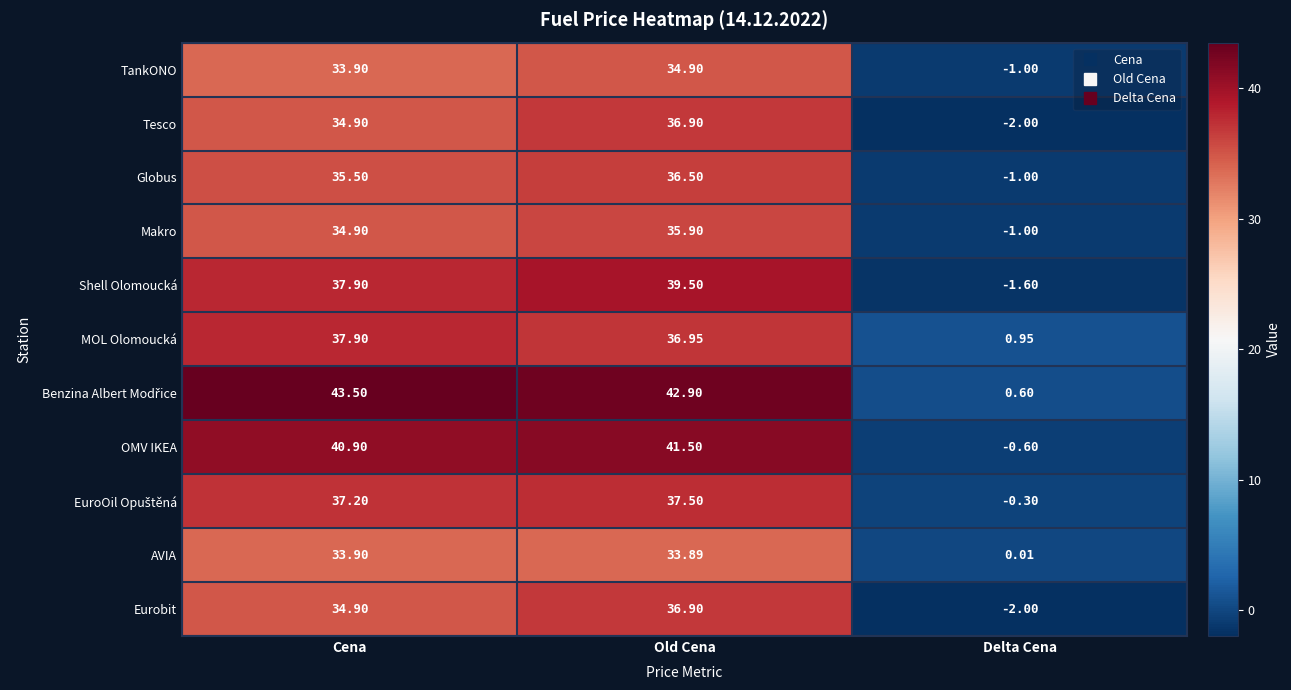

How many distinct data groups are displayed?

11